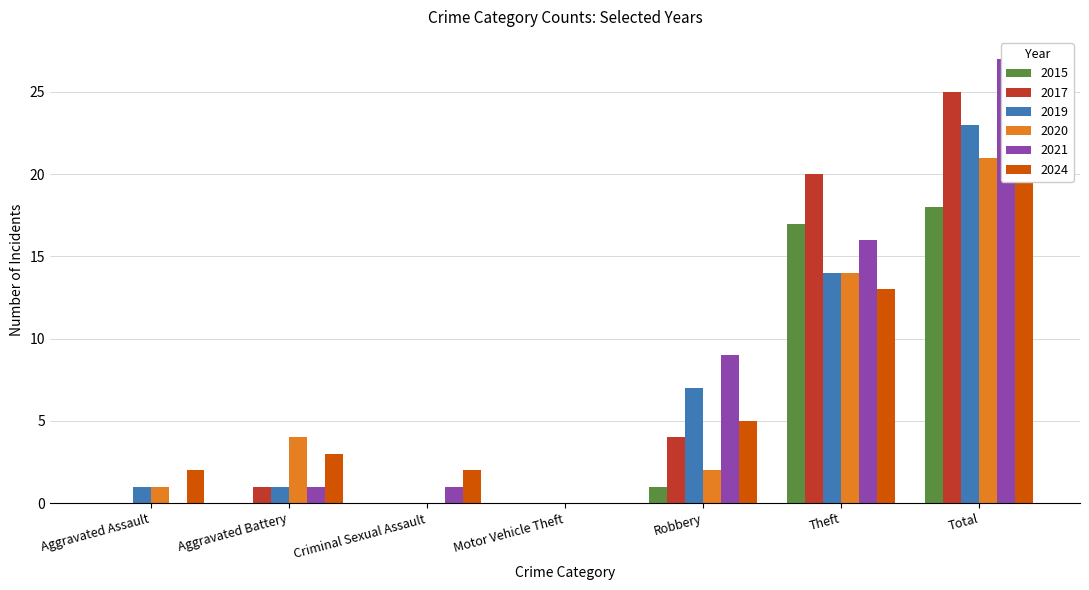

Does the chart contain any negative values?

No